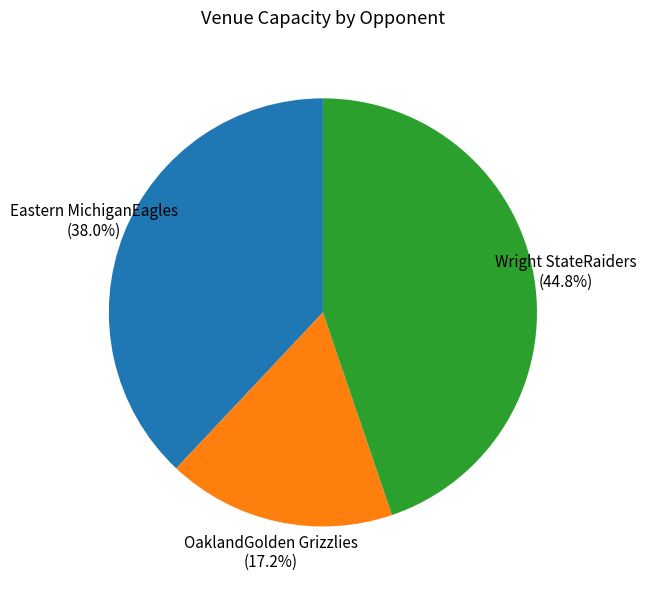

To the nearest percent, what is the combined percentage of Eastern MichiganEagles and Wright StateRaiders?

83%